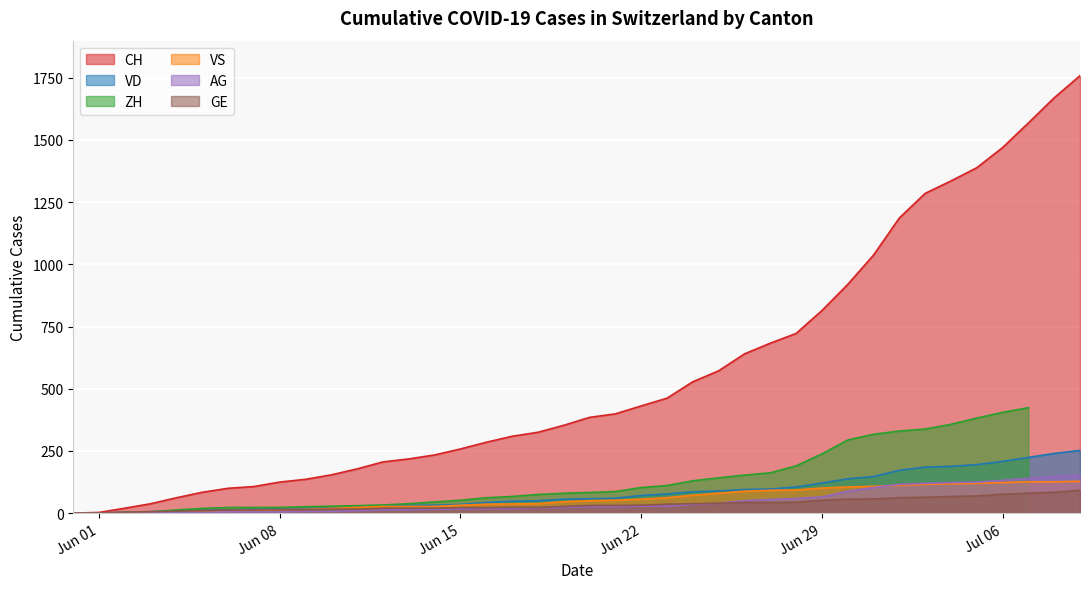

What is the label of the 13th point from the right?

2020-06-27